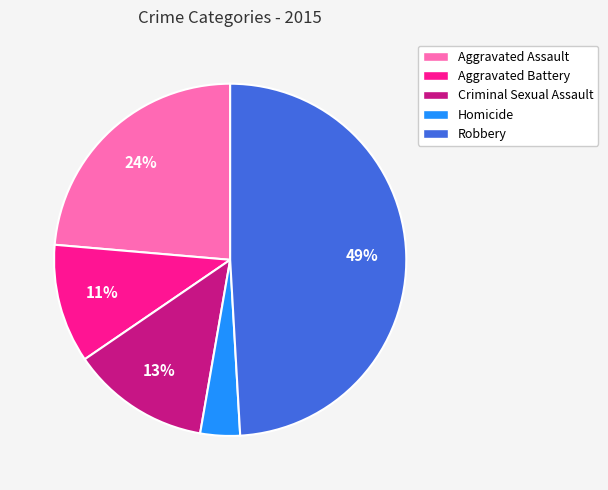

Is there a majority slice in this chart?

No